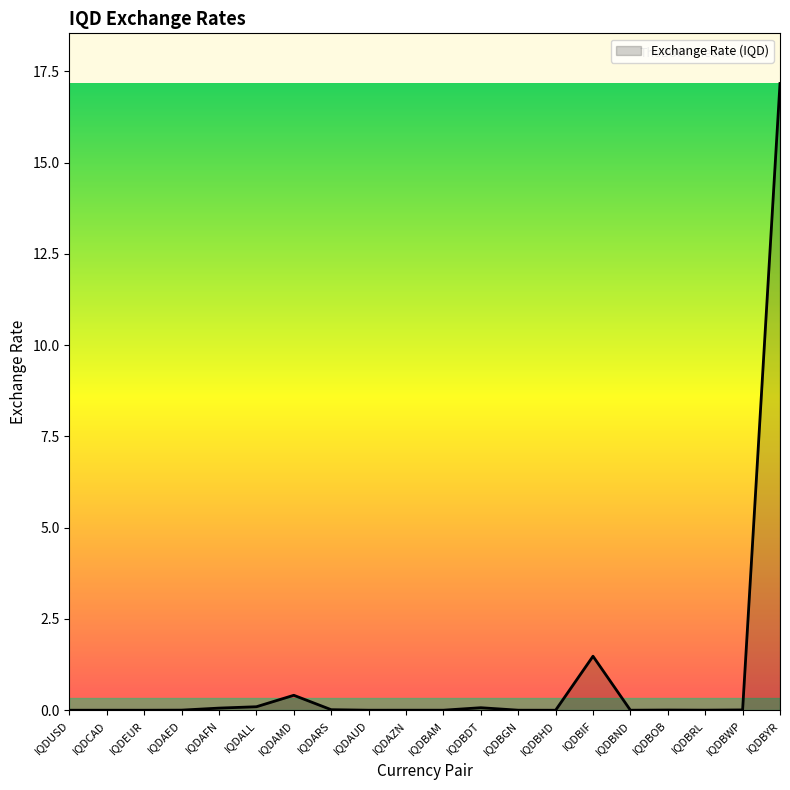

What is the difference between the maximum and minimum values?

17.2